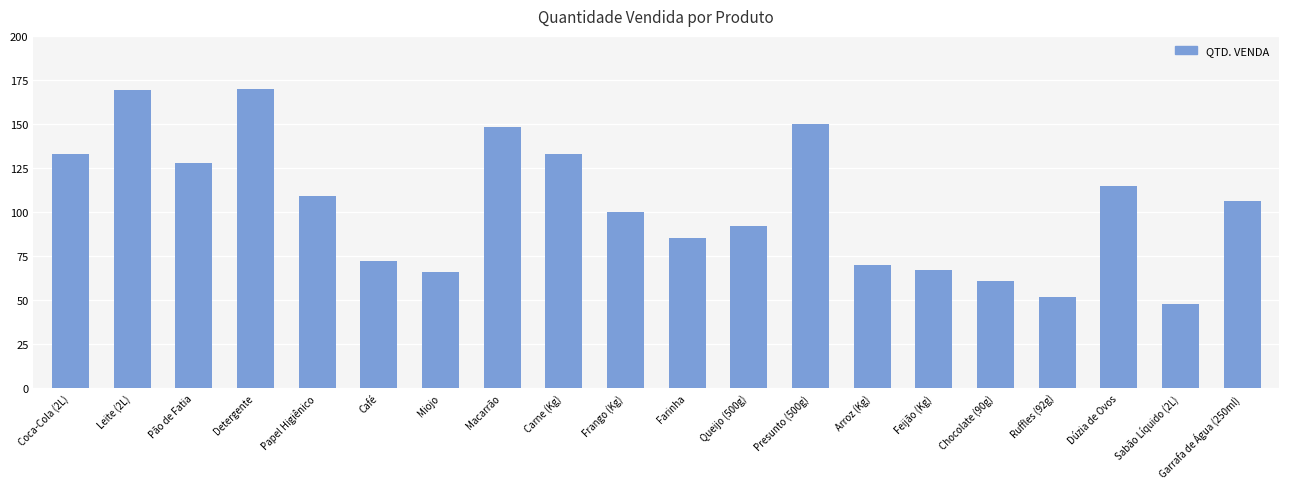

What is the change in value from Papel Higiênico to Arroz (Kg)?

-39